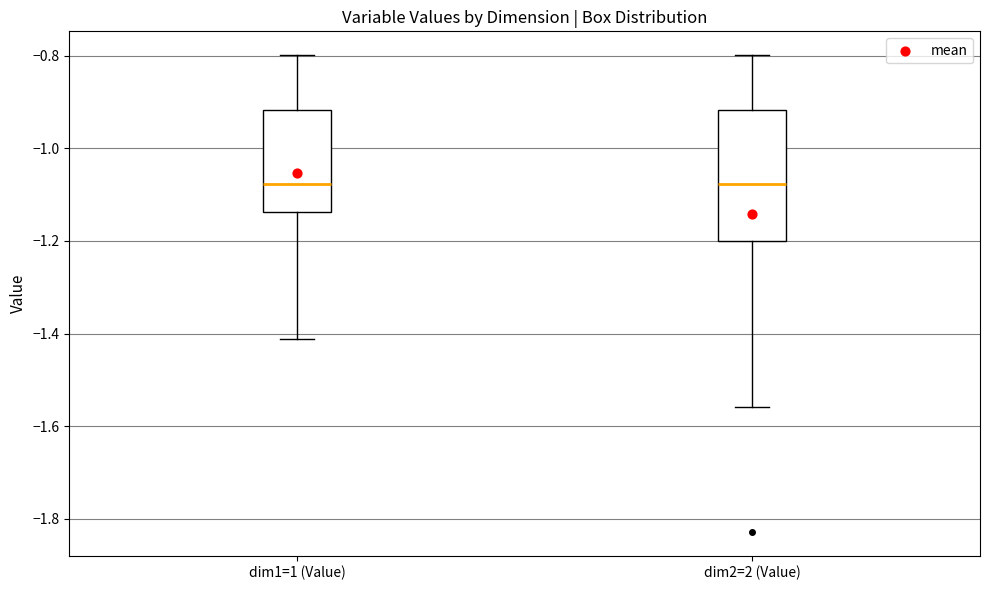

Reading left to right, transcribe this box plot: for each box, give where its median line is, the range the box spans, and where its two whiskers end, as read against the y-axis. The values are not printed on the chart, so give them approximately, as read against the axis.

dim1=1 (Value): median -1.08, box -1.14 to -0.92, whiskers -1.42 to -0.80
dim2=2 (Value): median -1.08, box -1.20 to -0.92, whiskers -1.56 to -0.80